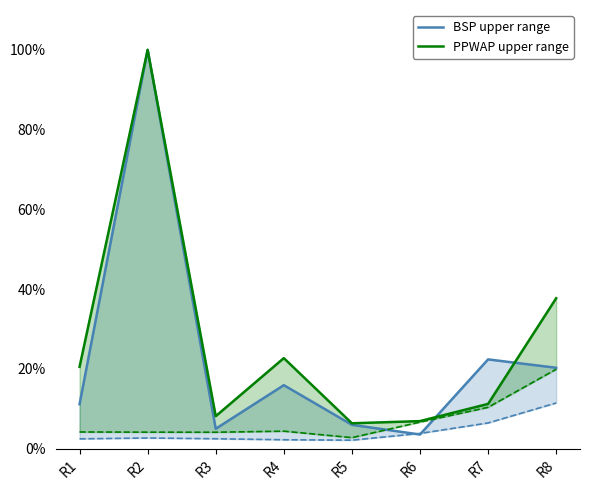

What is the maximum value shown in the chart?

100.0